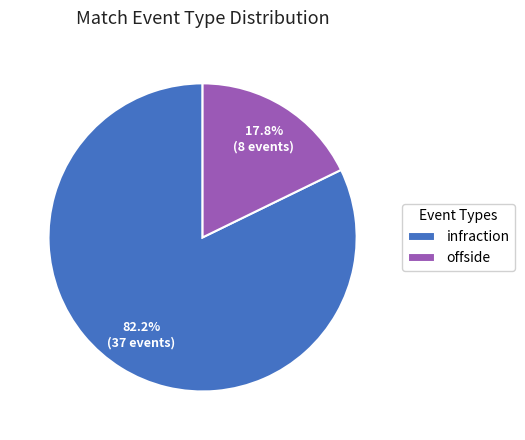

To the nearest percent, what percentage of the pie is infraction?

82%